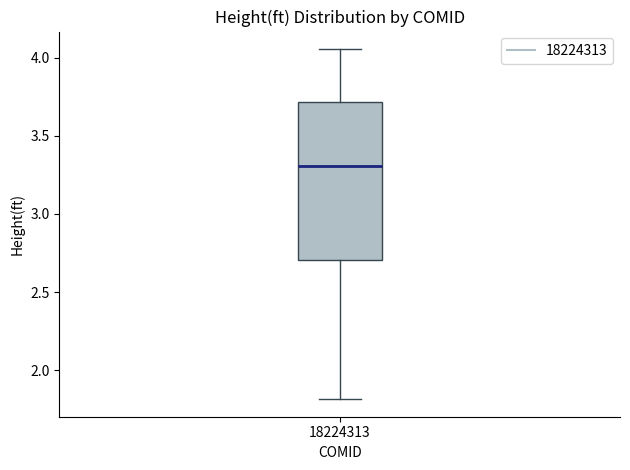

Read this box plot against the y-axis: the position of the median line, the range covered by the box, and the ends of both whiskers. The values are not printed on the chart, so give them approximately, as read against the axis.

median 3.30, box 2.70 to 3.70, whiskers 1.80 to 4.05